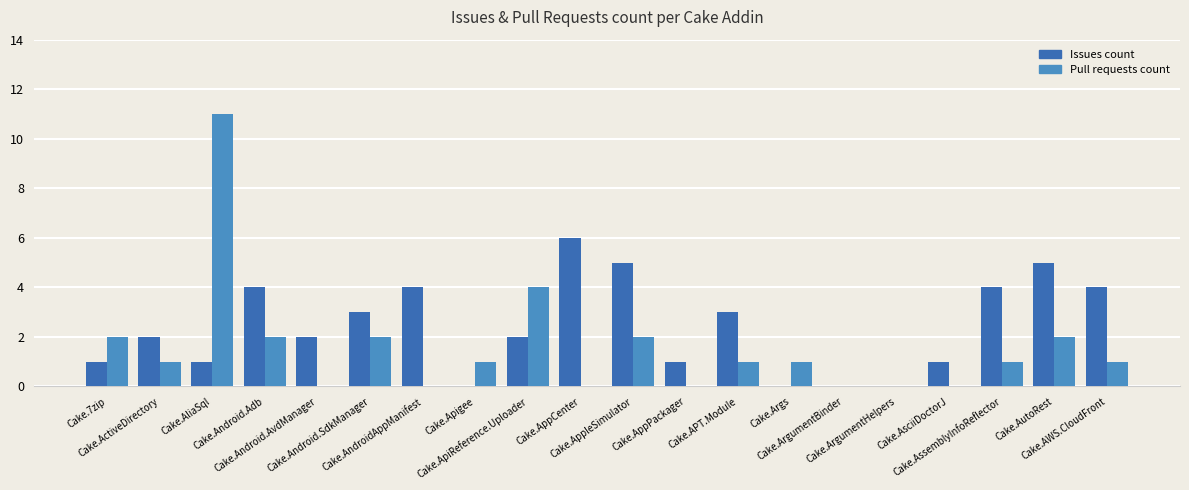

Is it true that Pull requests count equals -5 at Cake.ArgumentBinder?

False